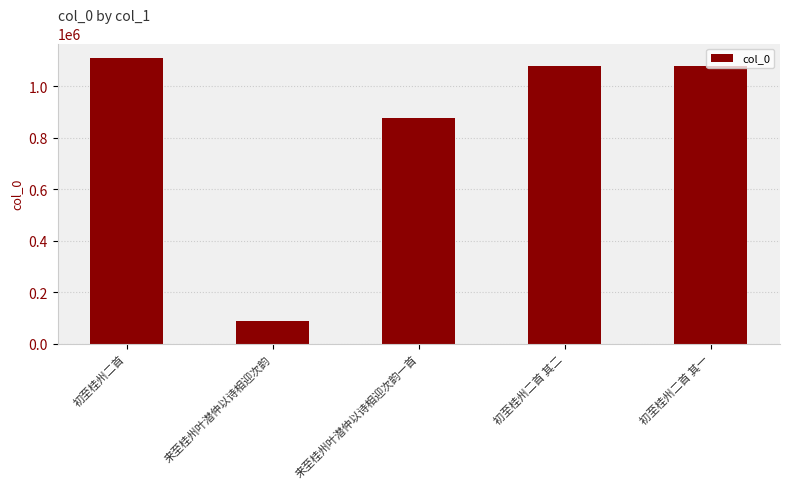

Approximately how many times larger is the value at 初至桂州二首 其二 compared to 来至桂州叶潜仲以诗相迎次韵一首?

1.2